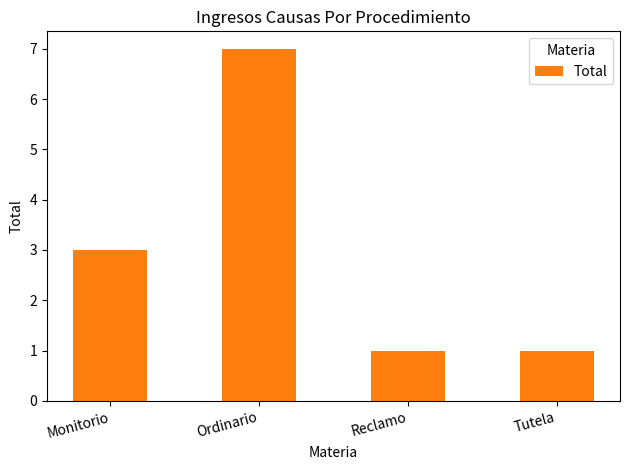

Reading left to right, transcribe all the data shown in this chart.

Monitorio=3	Ordinario=7	Reclamo=1	Tutela=1